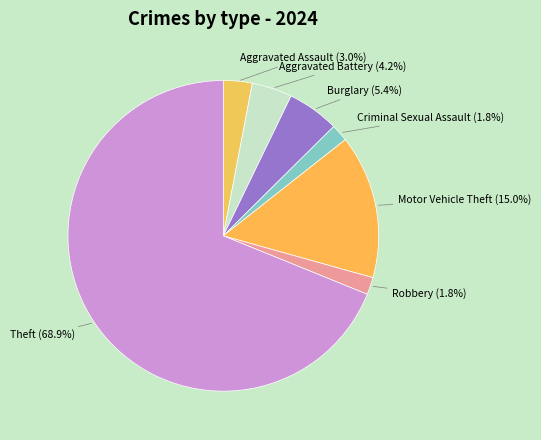

Is there a majority slice in this chart?

Yes